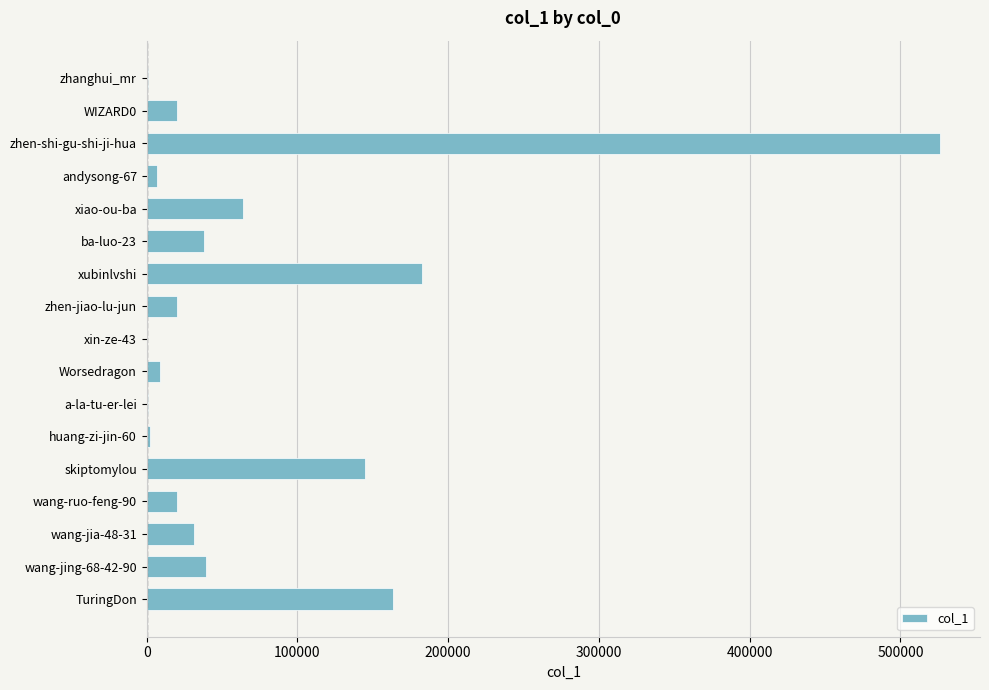

Does the chart contain stacked bars?

No